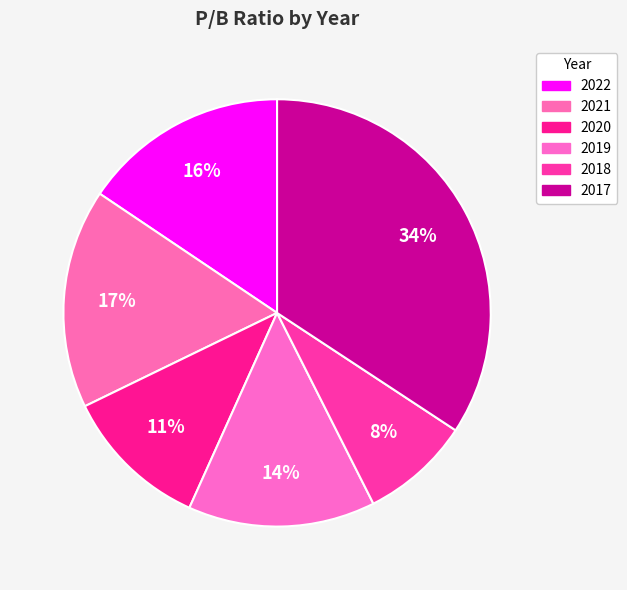

How many slices are in this pie chart?

6